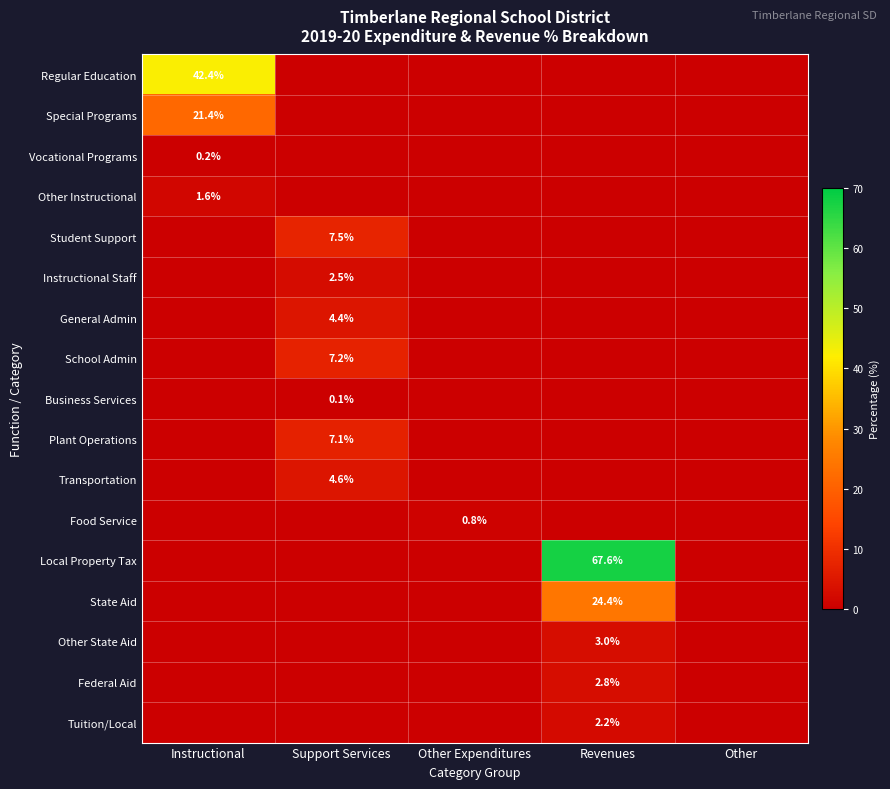

At how many categories does at least one series exceed 39?

2